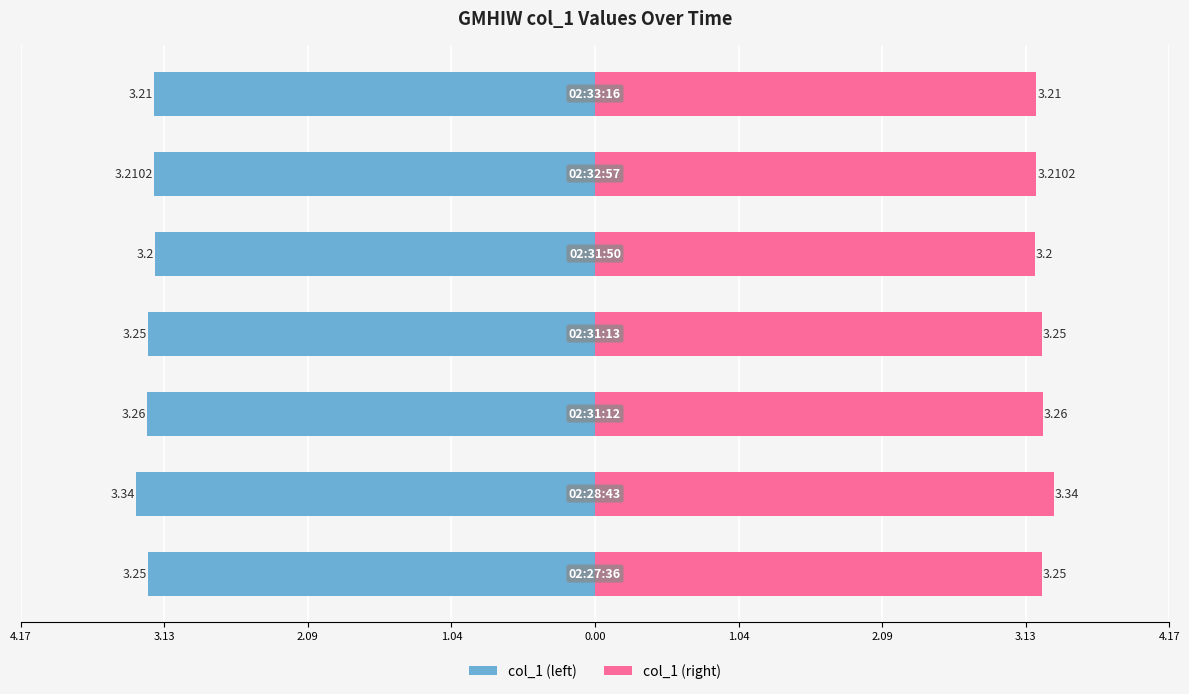

What is the value of the col_1 (left) bar at the 4th from the left?

-3.2